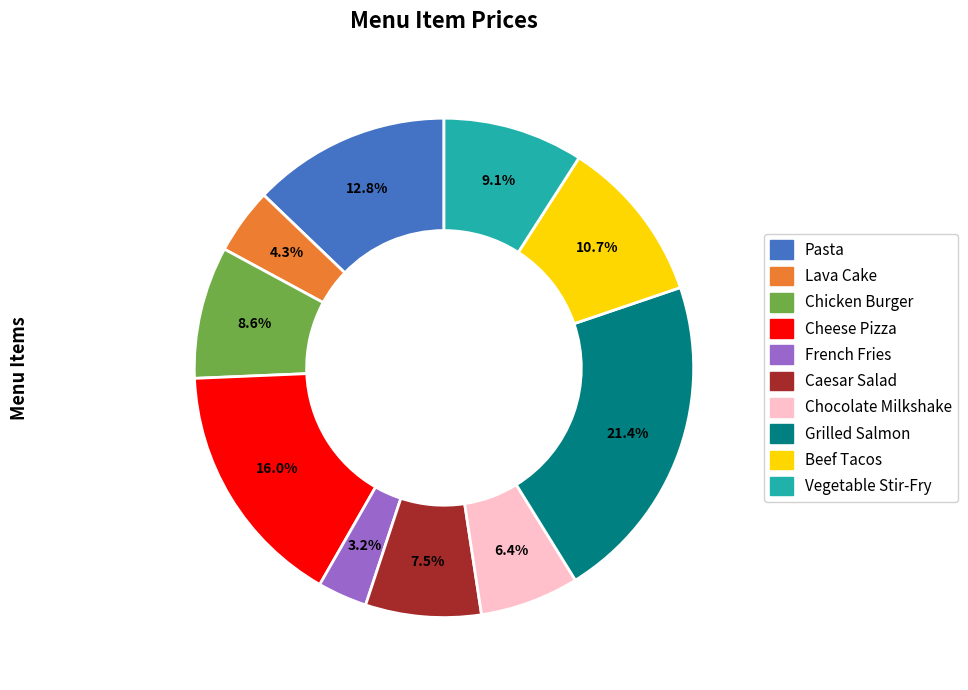

Does any single category account for the majority?

No